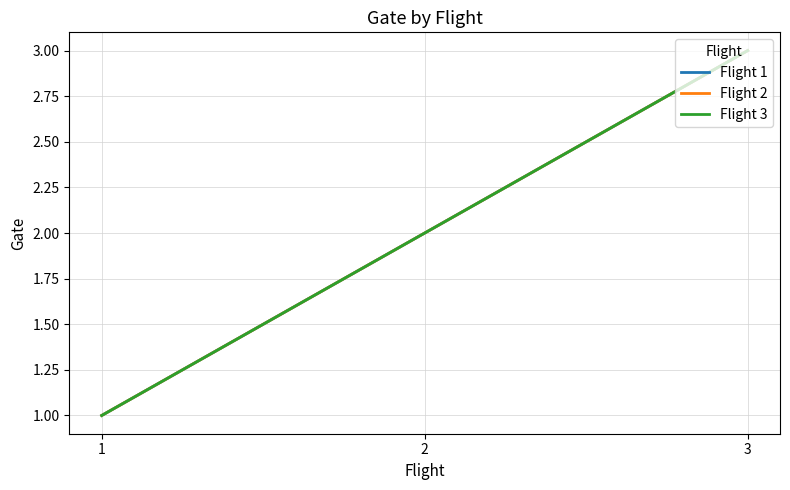

Reading left to right, list all the values displayed in this chart.

Flight 1: 1=1	2=2	3=3
Flight 2: 1=1	2=2	3=3
Flight 3: 1=1	2=2	3=3